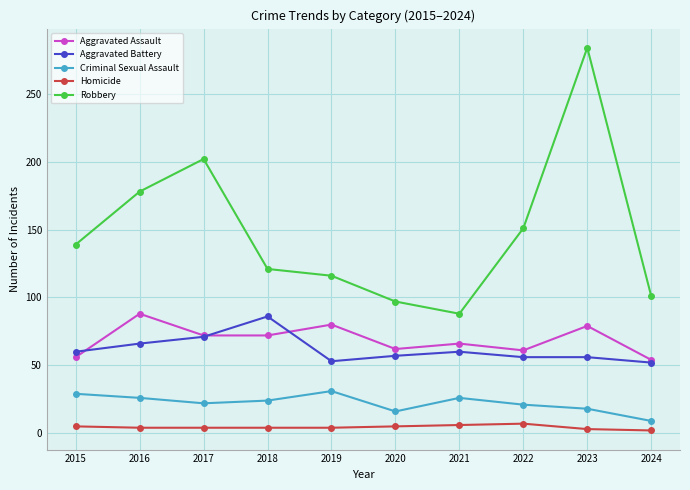

What is the total value across all series at 2017?

371